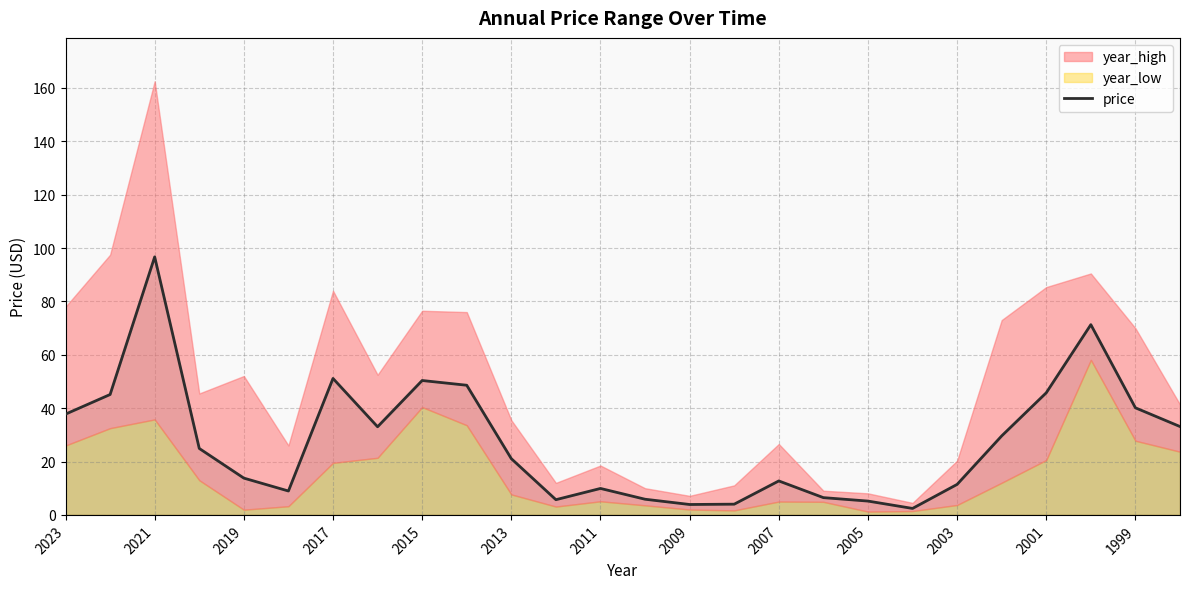

How many lines are shown in the chart?

1